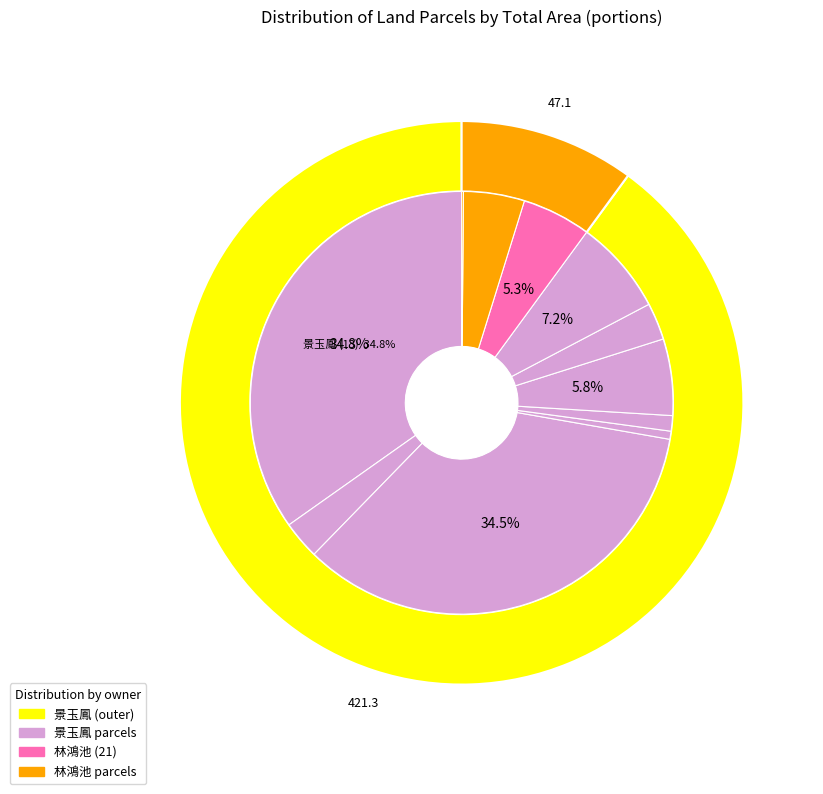

Between 15 and 18, which is larger?

18